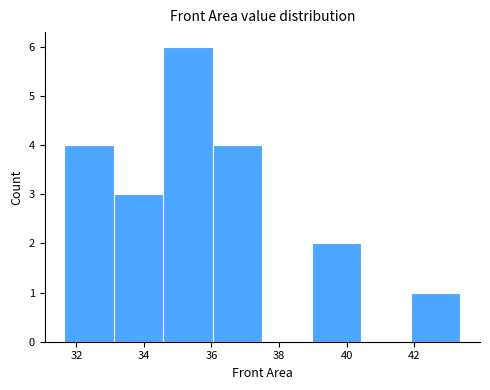

Reading left to right, transcribe this chart: for each bar, give the range it covers on the x-axis and its height. Neither the bar edges nor the heights are printed on the chart, so give them approximately, as read against the axes.

31.6 to 33.2: 4
33.2 to 34.6: 3
34.6 to 36.0: 6
36.0 to 37.6: 4
37.6 to 39.0: 0
39.0 to 40.4: 2
40.4 to 42.0: 0
42.0 to 43.4: 1